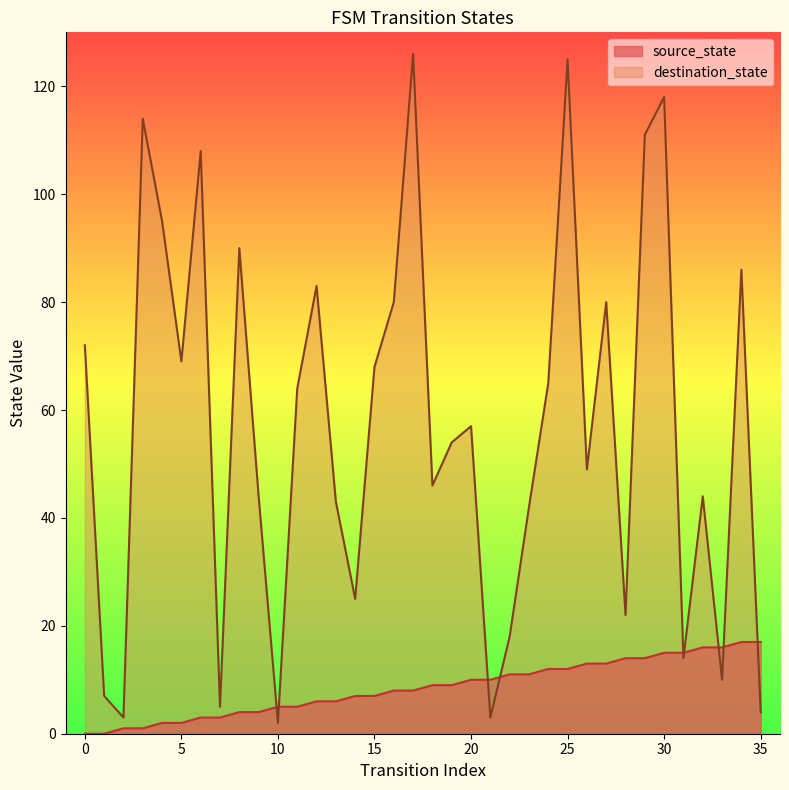

How many intersections are there between source_state and destination_state?

9